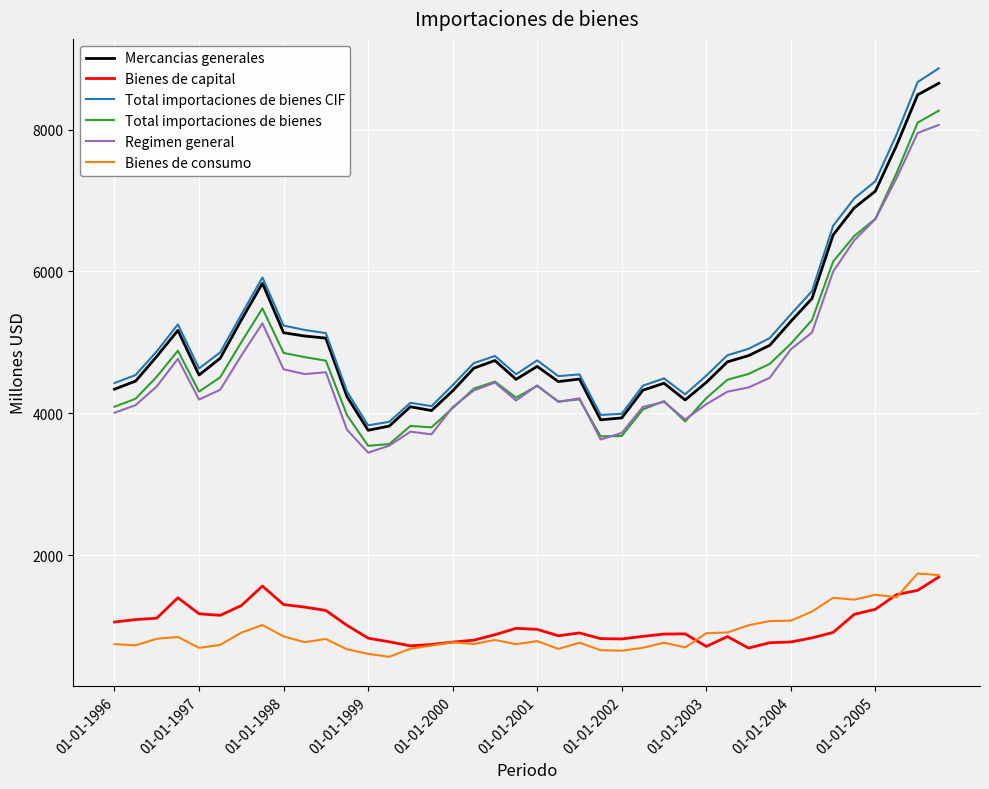

True or false: Regimen general and Bienes de capital cross at least once.

False